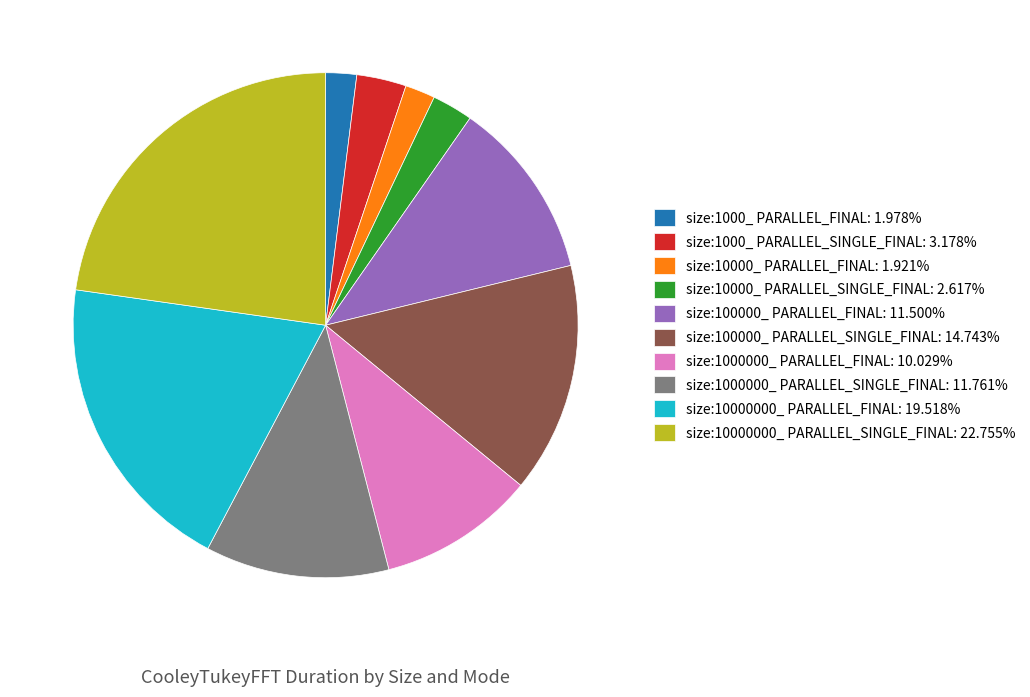

How many segments does this pie chart have?

10